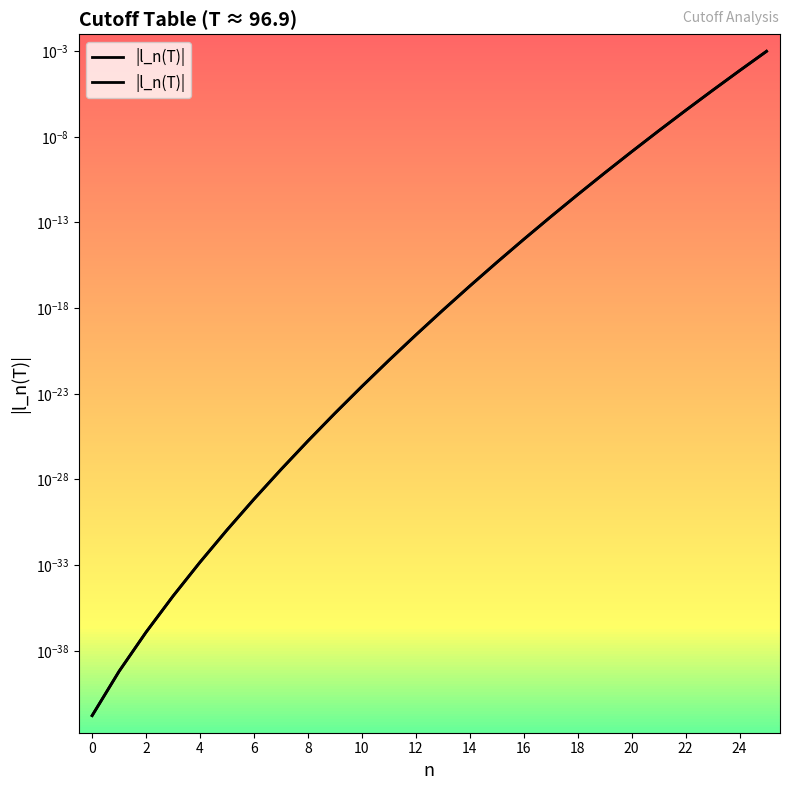

Between 20 and 25, which is larger?

25